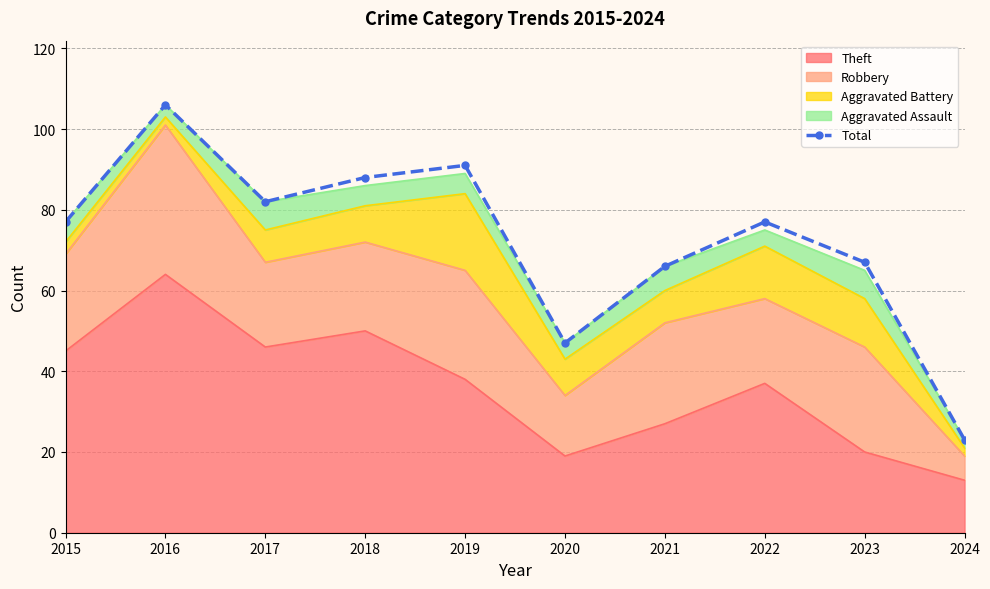

The value at 2022 is 34. True or false?

False